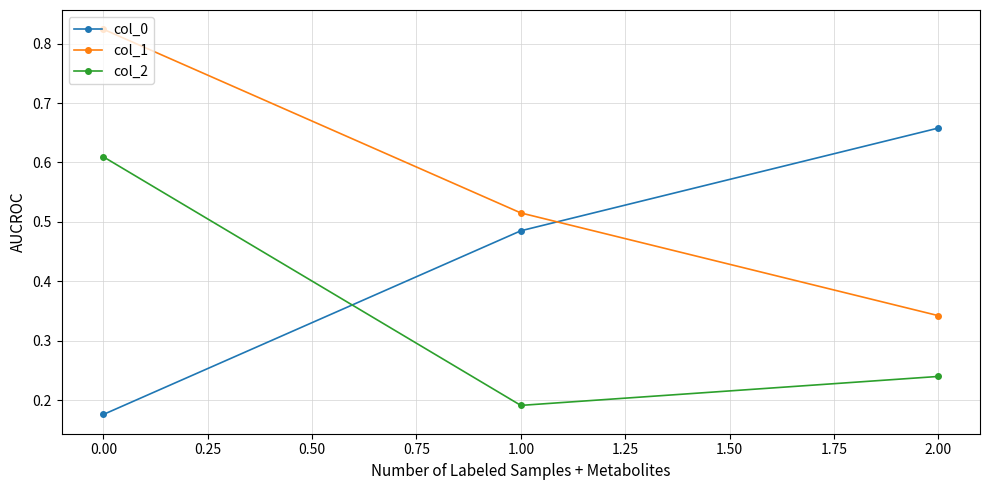

What is the spread (max minus min) of values at 2.00?

0.4